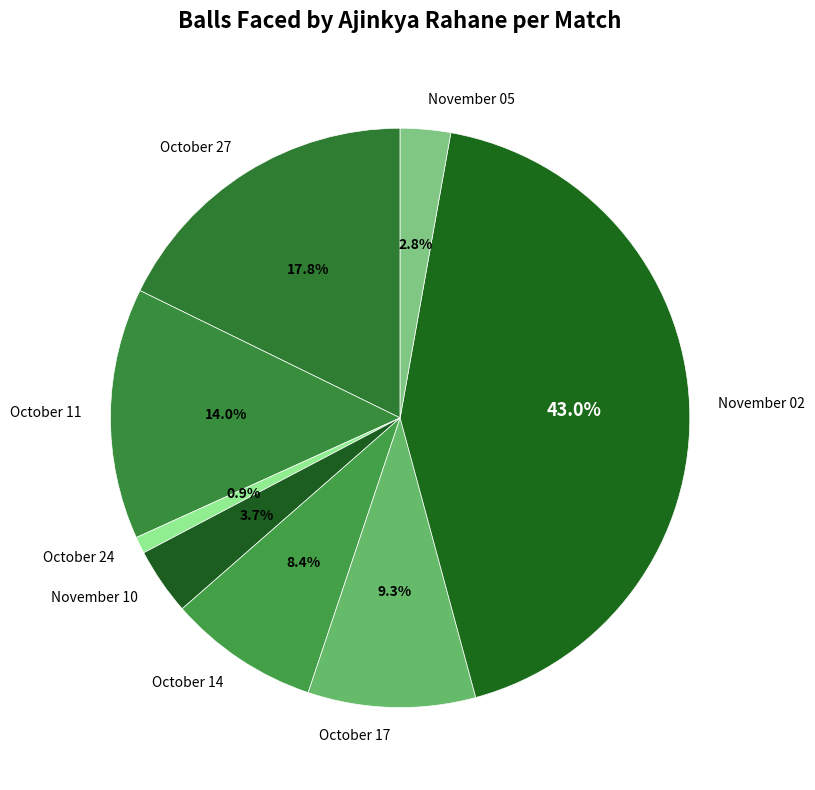

The October 24 slice represents 13% of the pie. True or false?

False